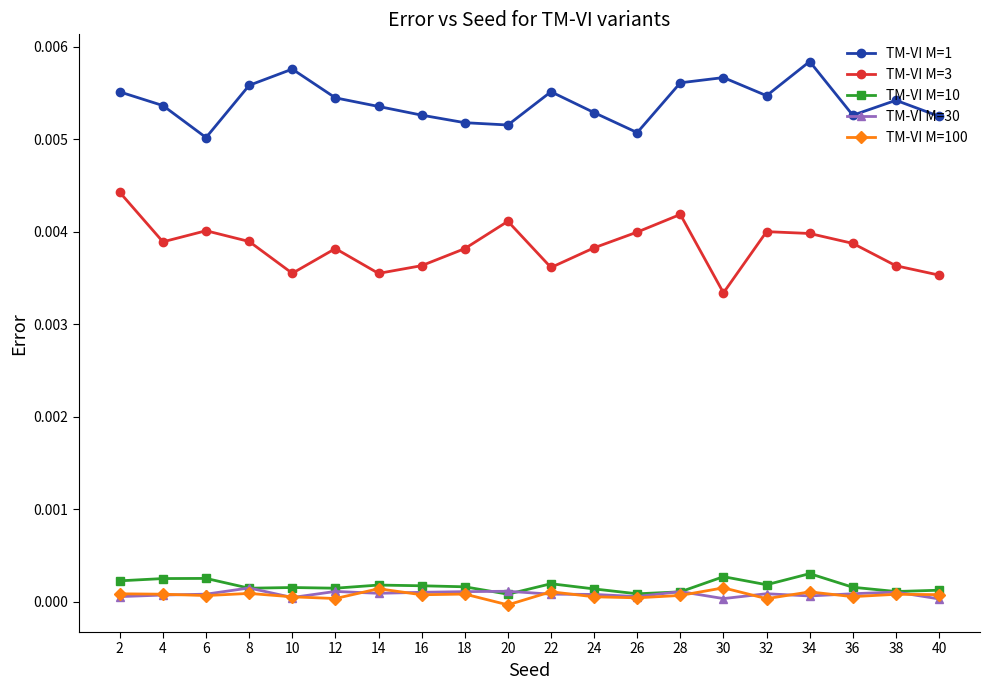

Which series has the largest total across all categories?

TM-VI M=1